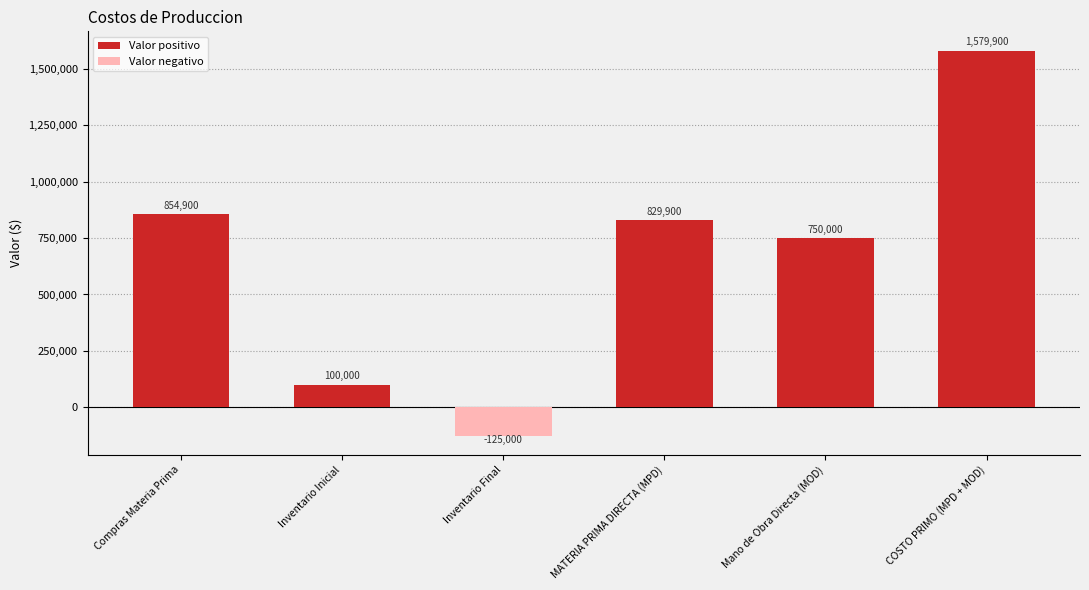

Reading left to right, transcribe all the data shown in this chart.

Compras Materia Prima=854900	Inventario Inicial=100000	Inventario Final=-125000	MATERIA PRIMA DIRECTA (MPD)=829900	Mano de Obra Directa (MOD)=750000	COSTO PRIMO (MPD + MOD)=1579900